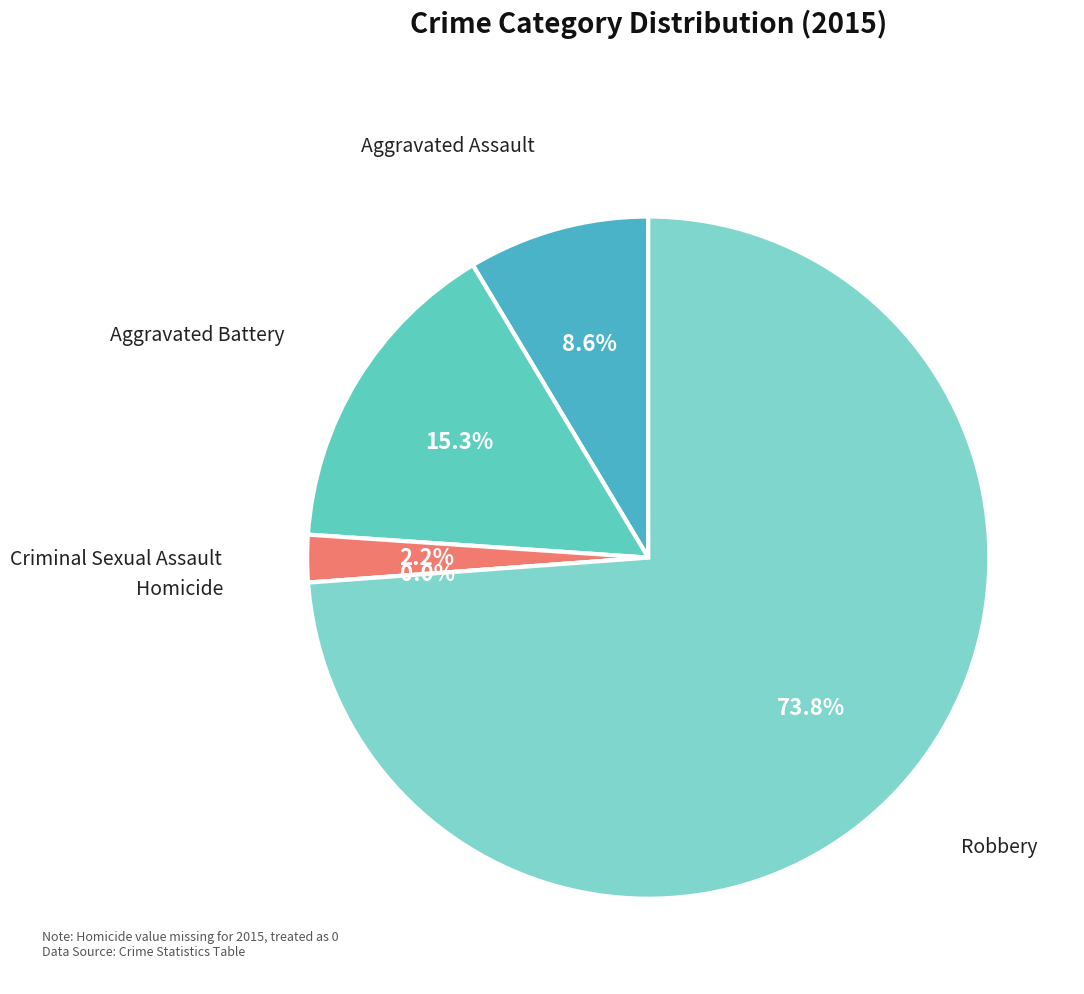

Count the number of slices in the pie.

5